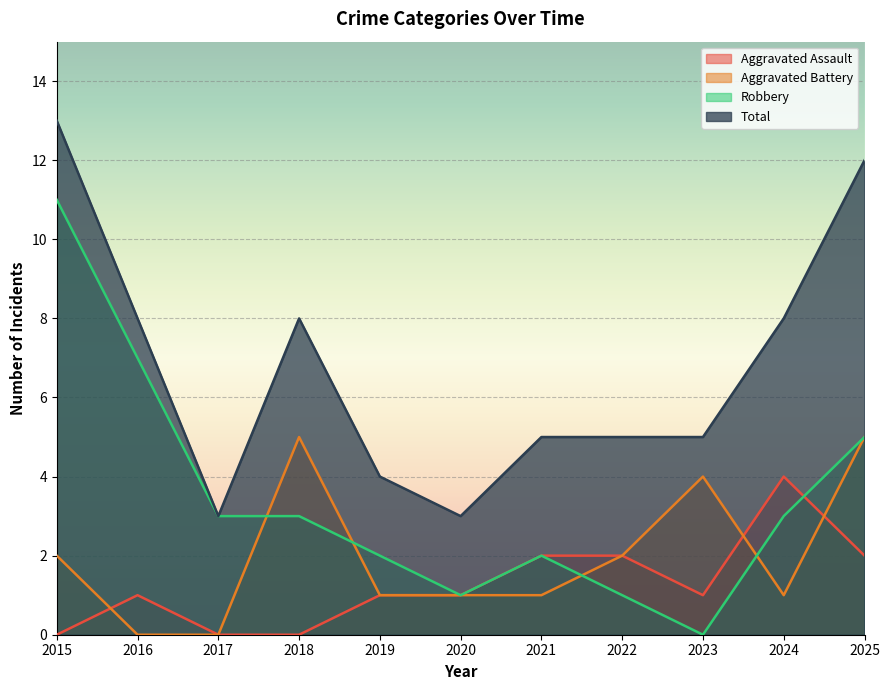

At how many categories does at least one series exceed 8?

2